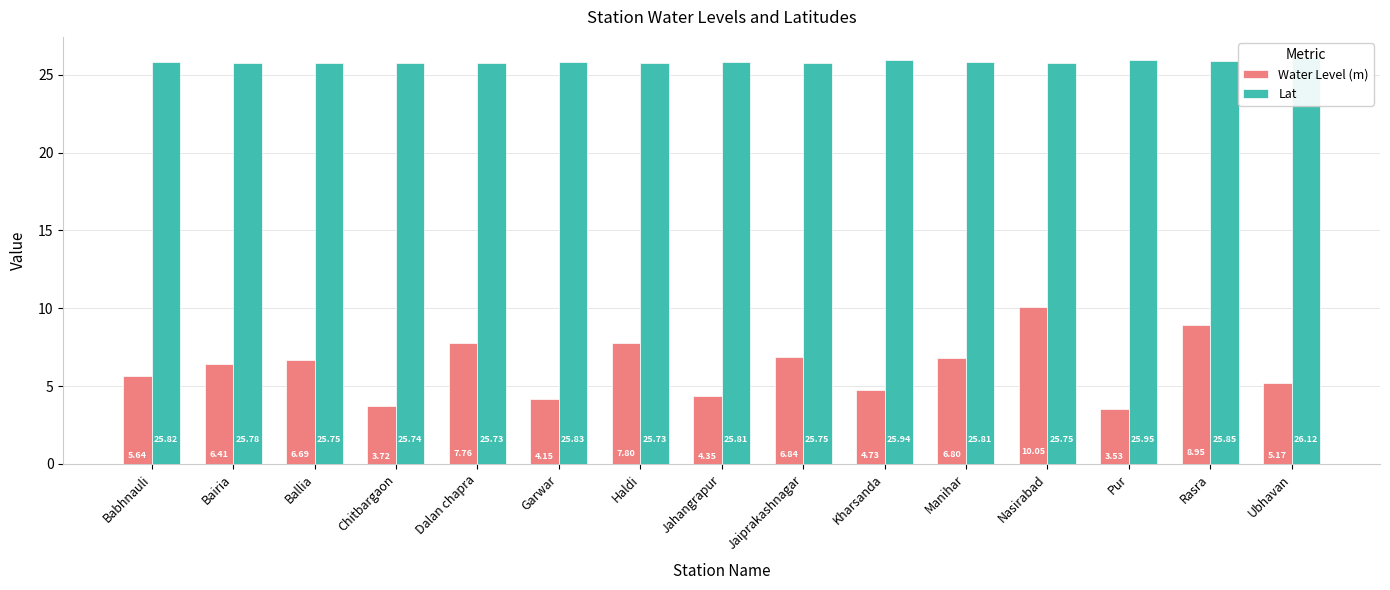

What value does the Lat series have at Bairia?

25.8